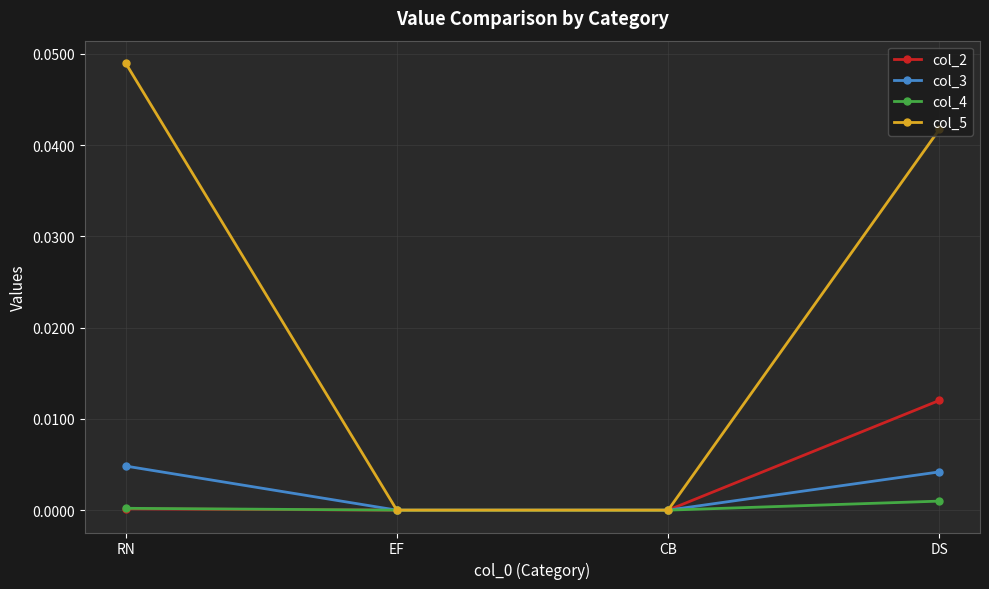

Which series changed the most between RN and CB?

col_5